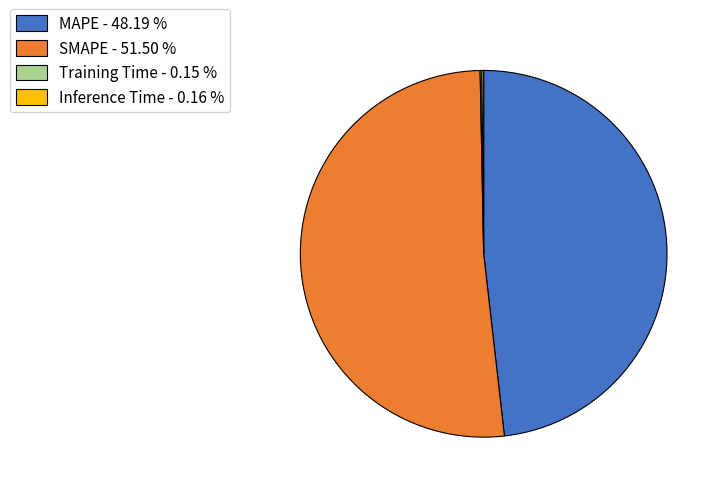

Is there a majority slice in this chart?

Yes